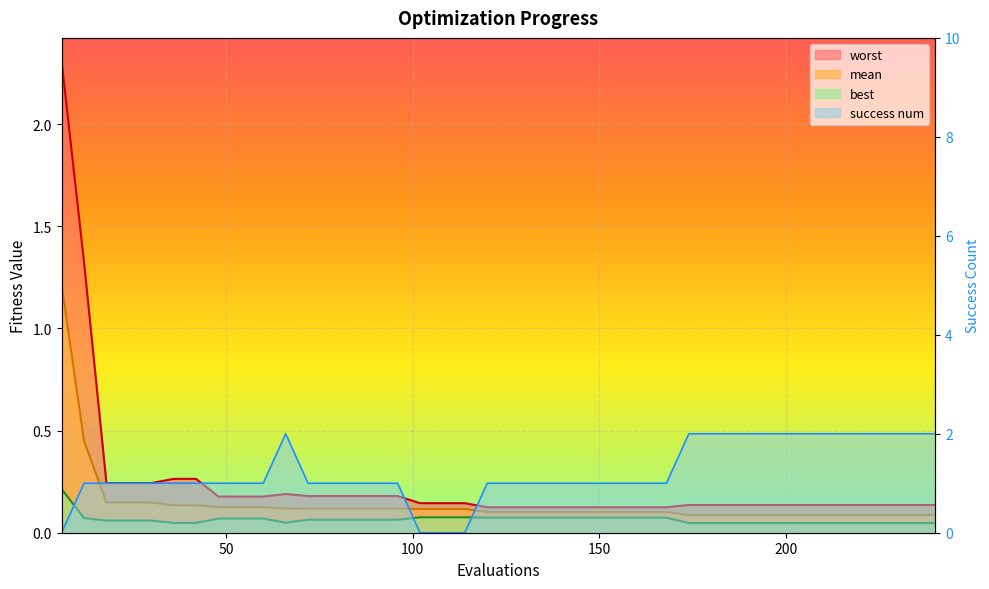

Reading left to right, extract all data points from this chart.

mean: 1.2	0.4	0.1	0.1	0.1	0.1	0.1	0.1	0.1	0.1	0.1	0.1	0.1	0.1	0.1	0.1	0.1	0.1	0.1	0.1	0.1	0.1	0.1	0.1	0.1	0.1	0.1	0.1	0.1	0.1	0.1	0.1	0.1	0.1	0.1	0.1	0.1	0.1	0.1	0.1
best: 0.2	0.1	0.1	0.1	0.1	0.0	0.0	0.1	0.1	0.1	0.0	0.1	0.1	0.1	0.1	0.1	0.1	0.1	0.1	0.1	0.1	0.1	0.1	0.1	0.1	0.1	0.1	0.1	0.0	0.0	0.0	0.0	0.0	0.0	0.0	0.0	0.0	0.0	0.0	0.0
worst: 2.3	1.3	0.2	0.2	0.2	0.3	0.3	0.2	0.2	0.2	0.2	0.2	0.2	0.2	0.2	0.2	0.1	0.1	0.1	0.1	0.1	0.1	0.1	0.1	0.1	0.1	0.1	0.1	0.1	0.1	0.1	0.1	0.1	0.1	0.1	0.1	0.1	0.1	0.1	0.1
success num: 0.0	1.0	1.0	1.0	1.0	1.0	1.0	1.0	1.0	1.0	2.0	1.0	1.0	1.0	1.0	1.0	0.0	0.0	0.0	1.0	1.0	1.0	1.0	1.0	1.0	1.0	1.0	1.0	2.0	2.0	2.0	2.0	2.0	2.0	2.0	2.0	2.0	2.0	2.0	2.0